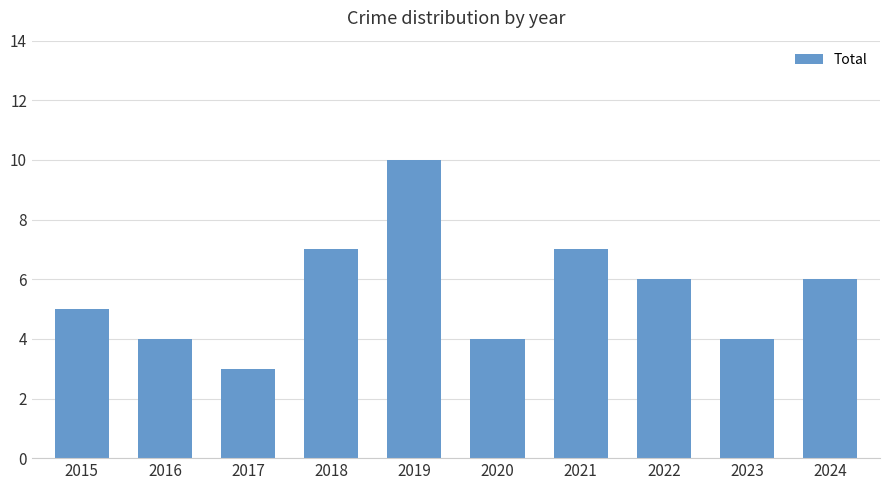

How many data points does each series have?

10